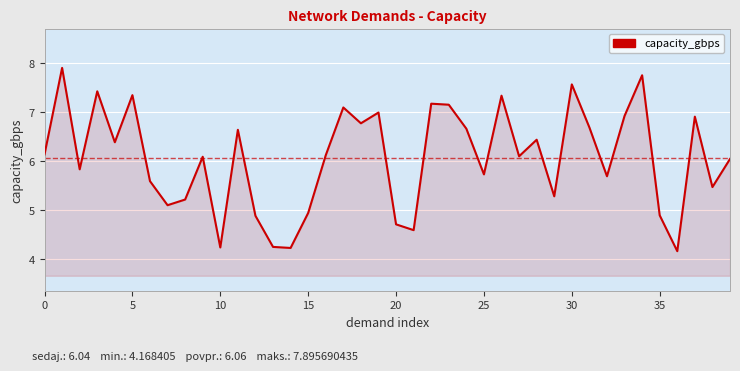

What is the smallest value displayed?

4.2